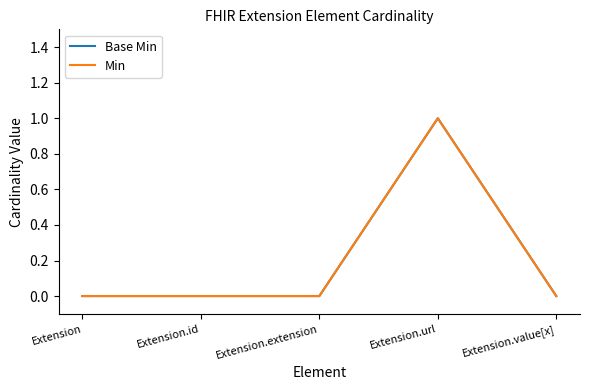

Between Extension.id and Extension.value[x], which is larger?

Extension.id